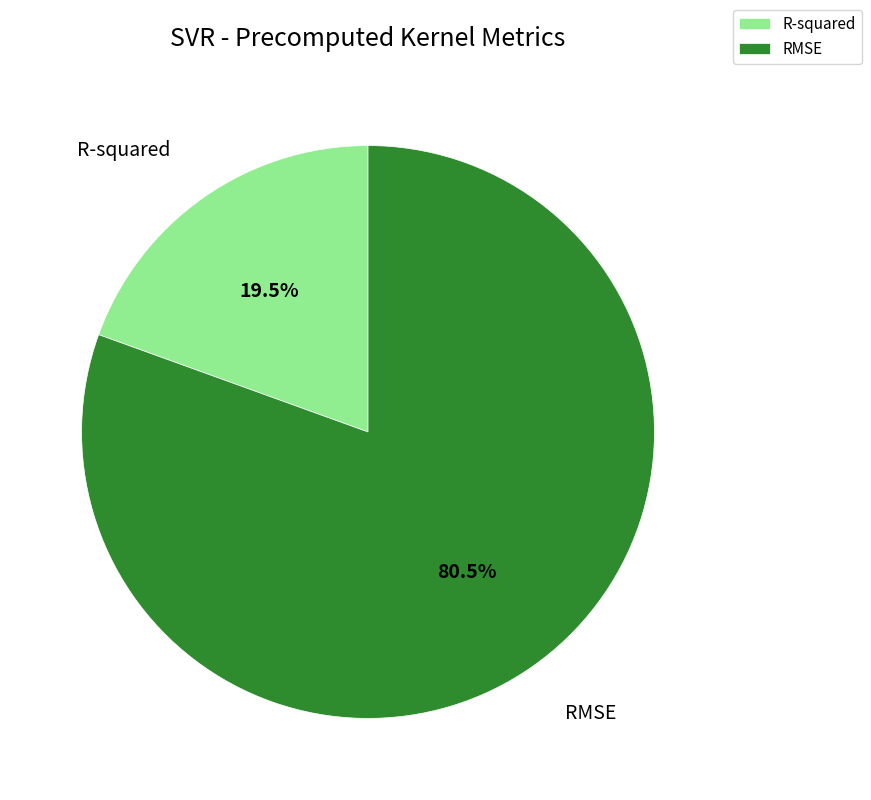

Which category has the biggest portion of the pie?

RMSE